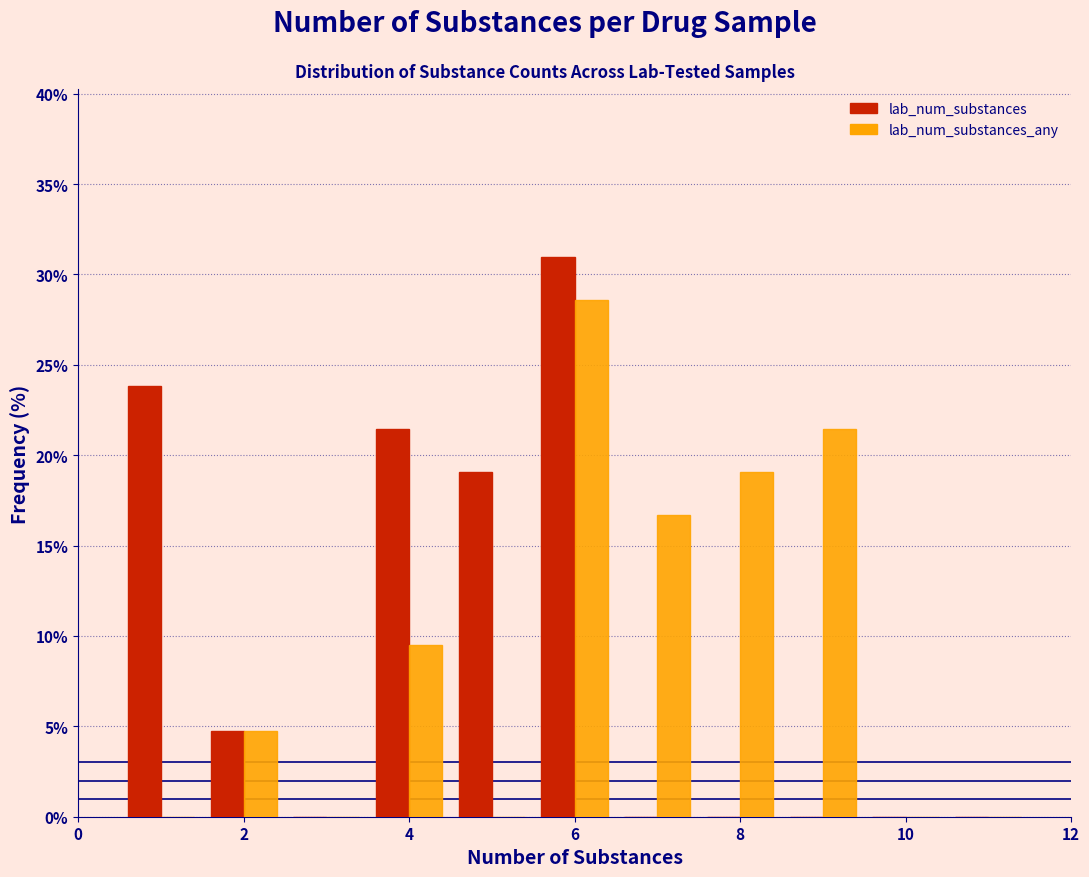

In the lab_num_substances series, which range on the x-axis has the tallest bar?

5.5 to 6.5